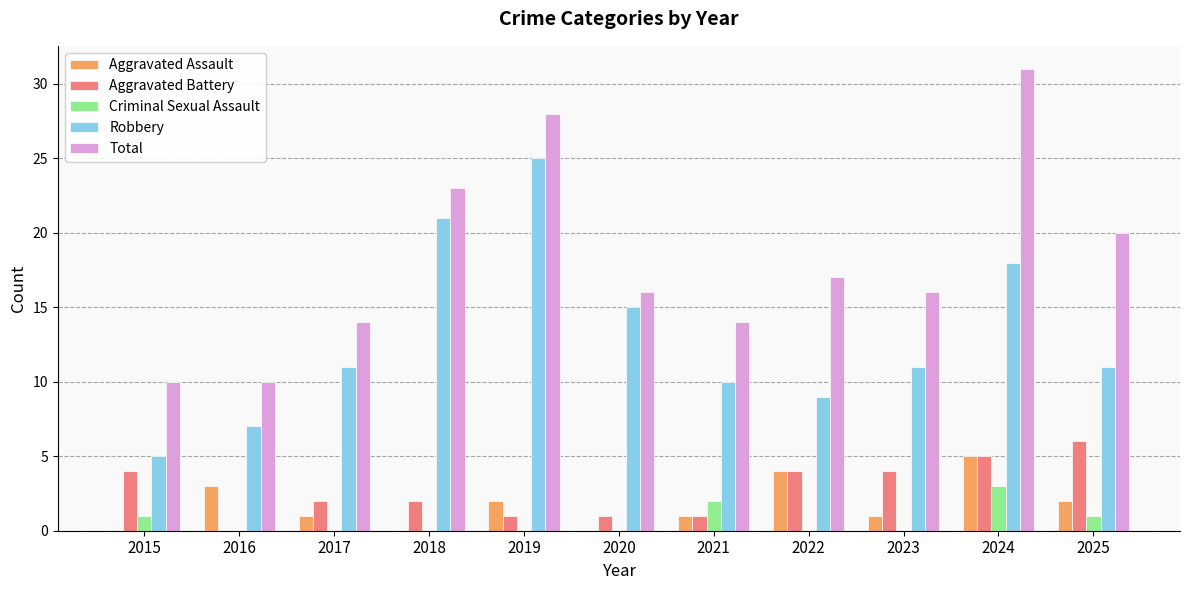

Reading right to left, extract all data points from this chart.

Aggravated Assault: 2025=2	2024=5	2023=1	2022=4	2021=1	2020=0	2019=2	2018=0	2017=1	2016=3	2015=0
Aggravated Battery: 2025=6	2024=5	2023=4	2022=4	2021=1	2020=1	2019=1	2018=2	2017=2	2016=0	2015=4
Criminal Sexual Assault: 2025=1	2024=3	2023=0	2022=0	2021=2	2020=0	2019=0	2018=0	2017=0	2016=0	2015=1
Robbery: 2025=11	2024=18	2023=11	2022=9	2021=10	2020=15	2019=25	2018=21	2017=11	2016=7	2015=5
Total: 2025=20	2024=31	2023=16	2022=17	2021=14	2020=16	2019=28	2018=23	2017=14	2016=10	2015=10